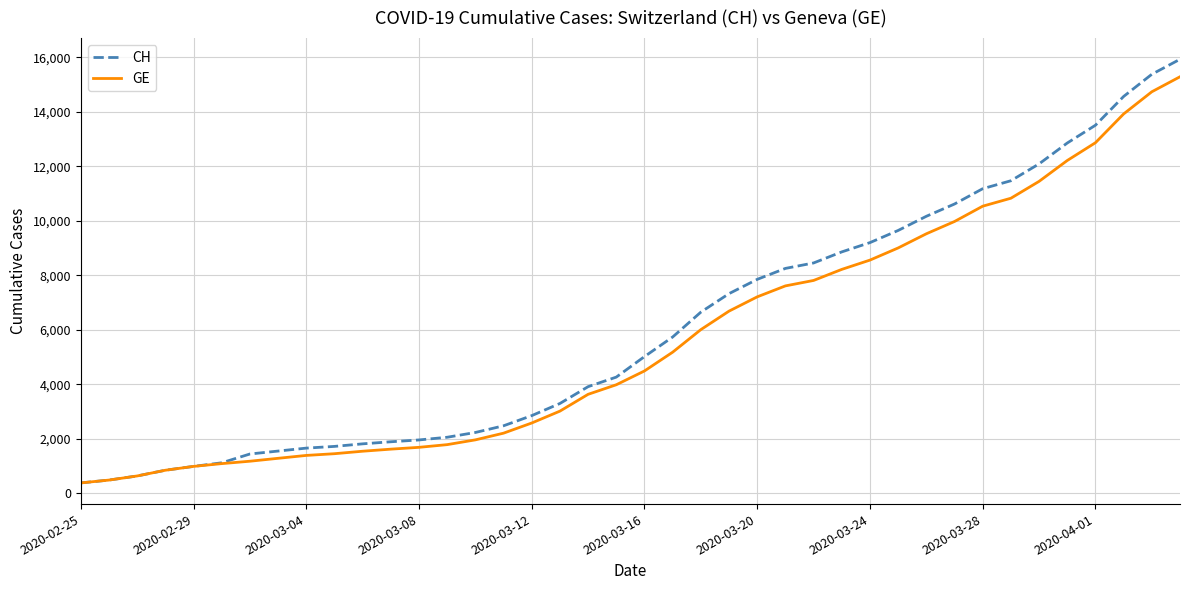

Which series has the widest spread of values?

CH